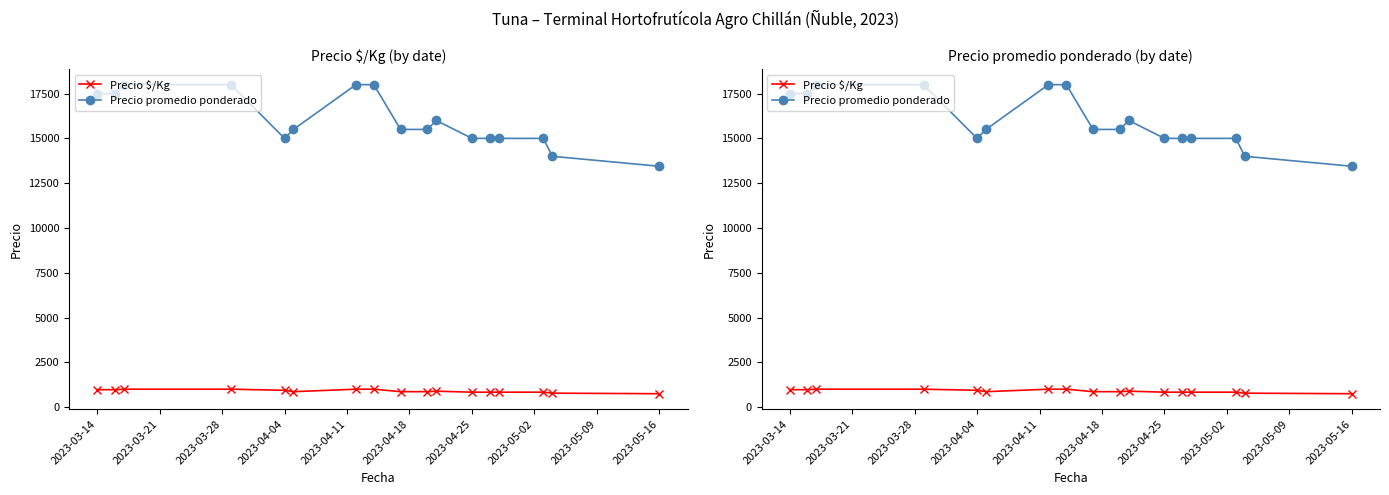

What is the value of the Precio $/Kg point at the 14th from the left?

833